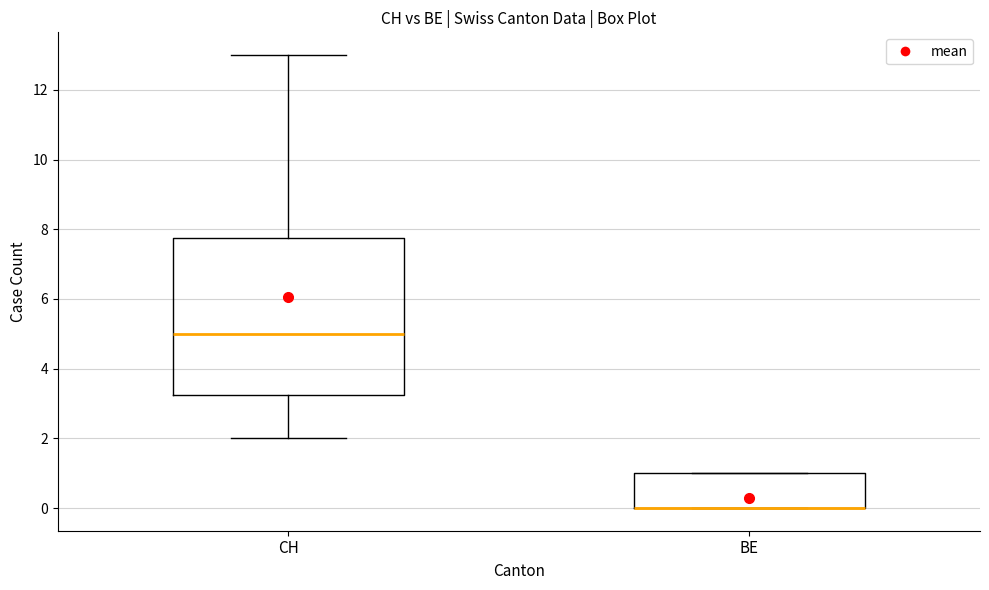

Where is the lower edge of the box for BE on the y-axis? The values are not printed on the chart, so give them approximately, as read against the axis.

0.0